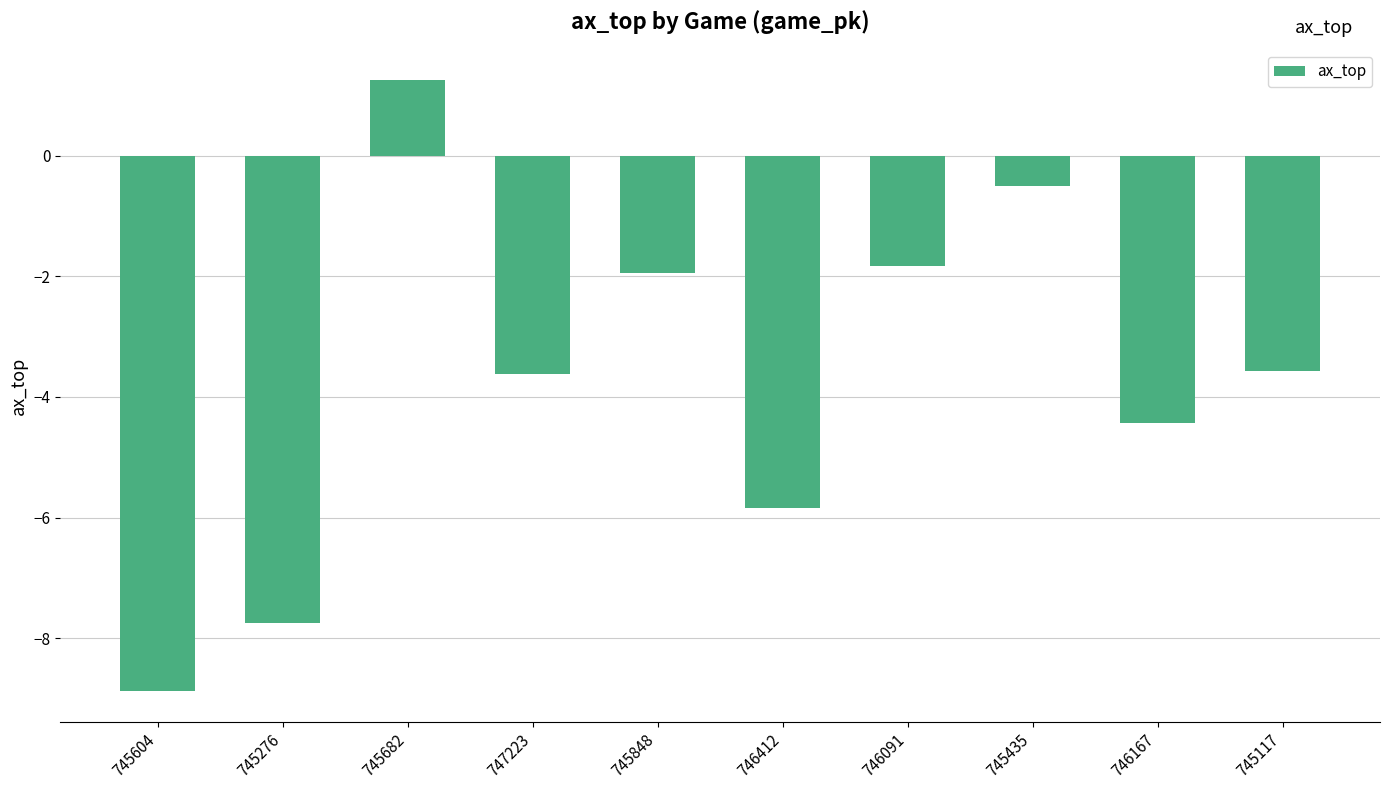

Which has a higher value, 746167 or 746091?

746091